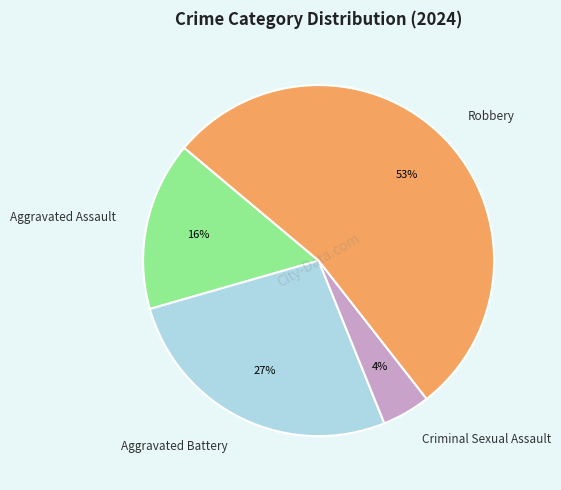

To the nearest percent, what is the difference between the largest and smallest slice percentages?

49%